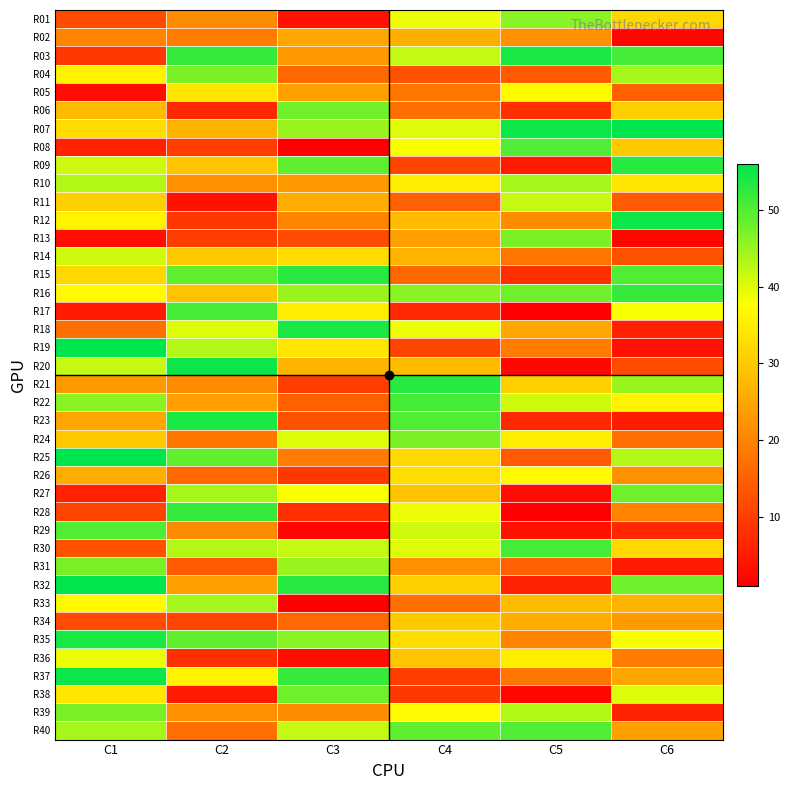

How many distinct data groups are displayed?

40